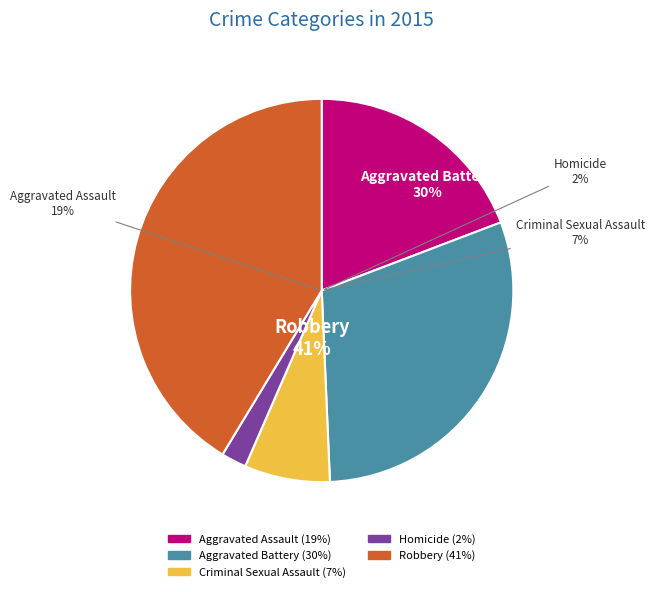

What is the largest slice in the pie chart?

Robbery